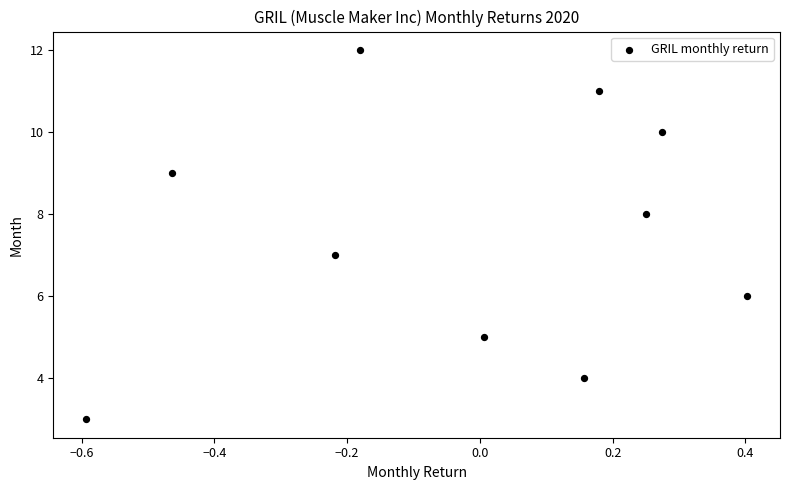

What is the average Y value?

8